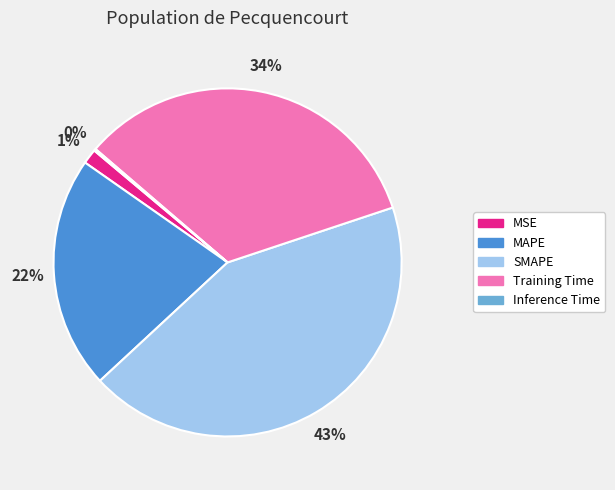

Is it true that Training Time is 34% of the pie?

True